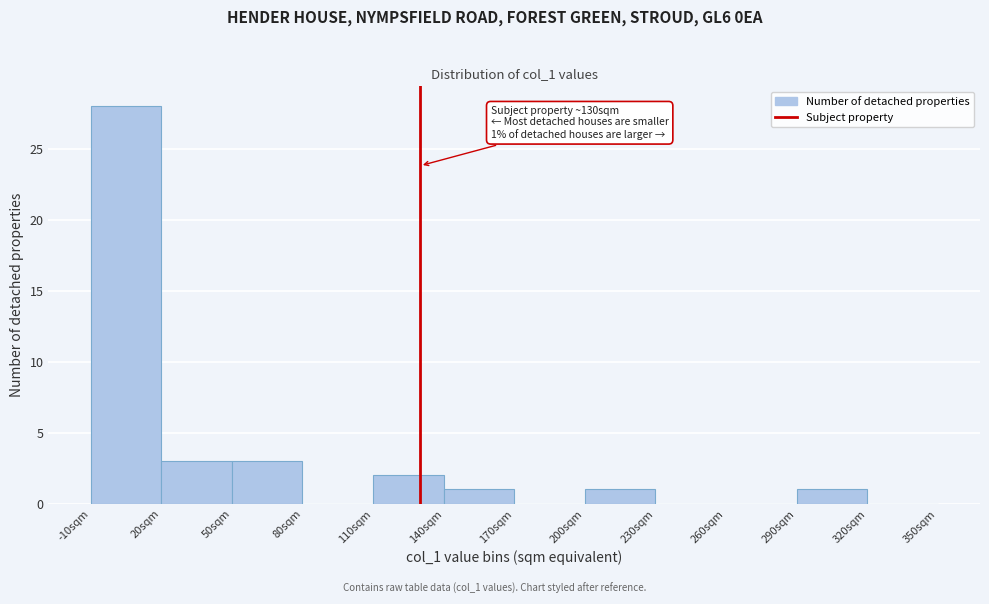

Which range on the x-axis has the tallest bar?

-10 to 20